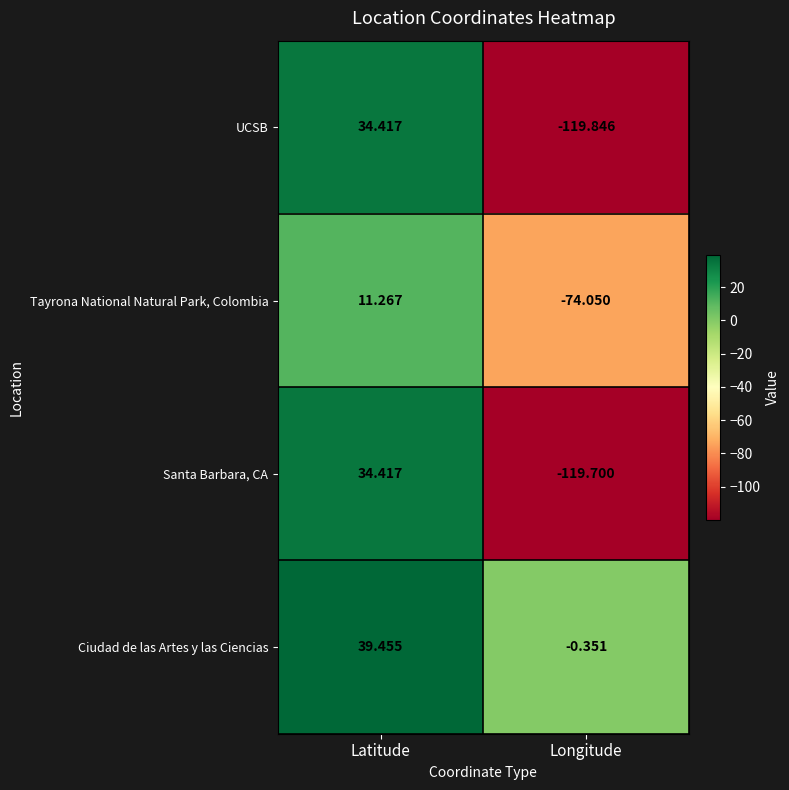

Which series has the largest total across all categories?

Ciudad de las Artes y las Ciencias